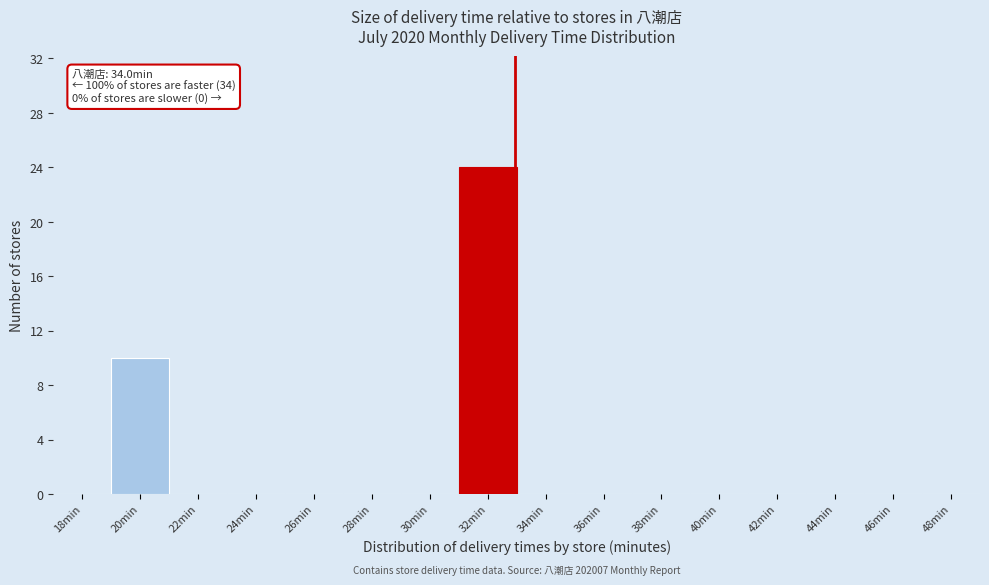

Reading right to left, transcribe all the data shown in this chart.

48min=0	46min=0	44min=0	42min=0	40min=0	38min=0	36min=0	34min=0	32min=24	30min=0	28min=0	26min=0	24min=0	22min=0	20min=10	18min=0